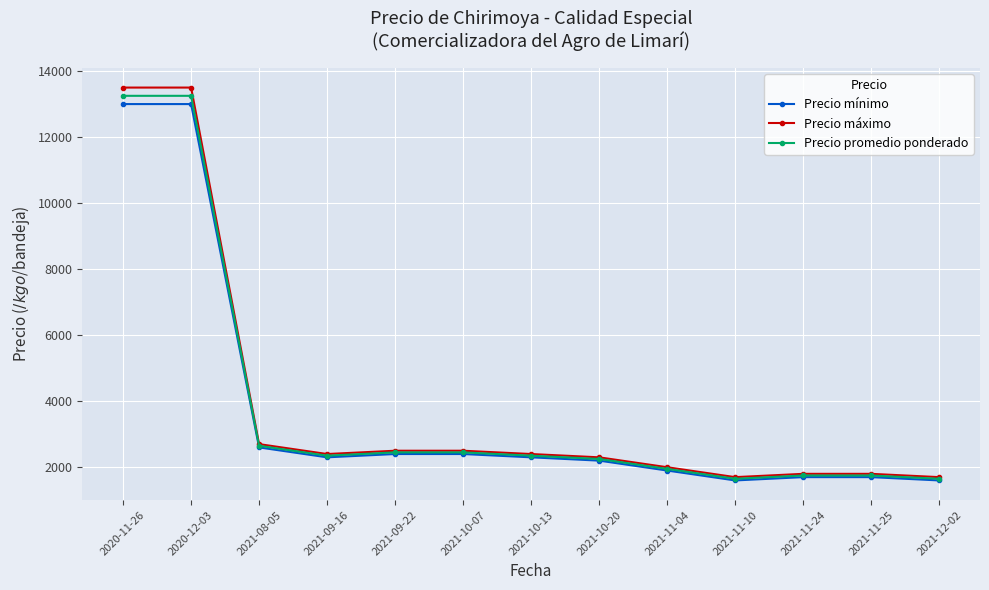

At which label is Precio máximo closest to 7600?

2021-08-05